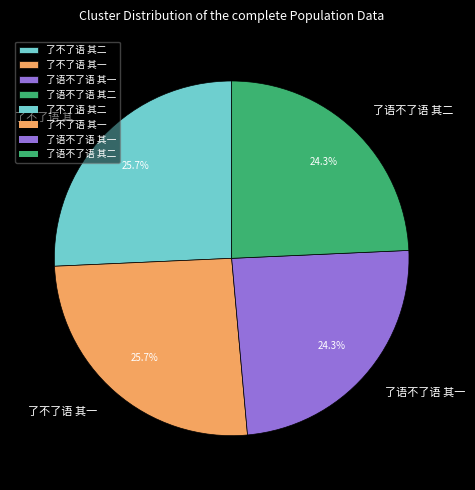

What percentage is the 了不了语 其一 slice, to the nearest percent?

26%